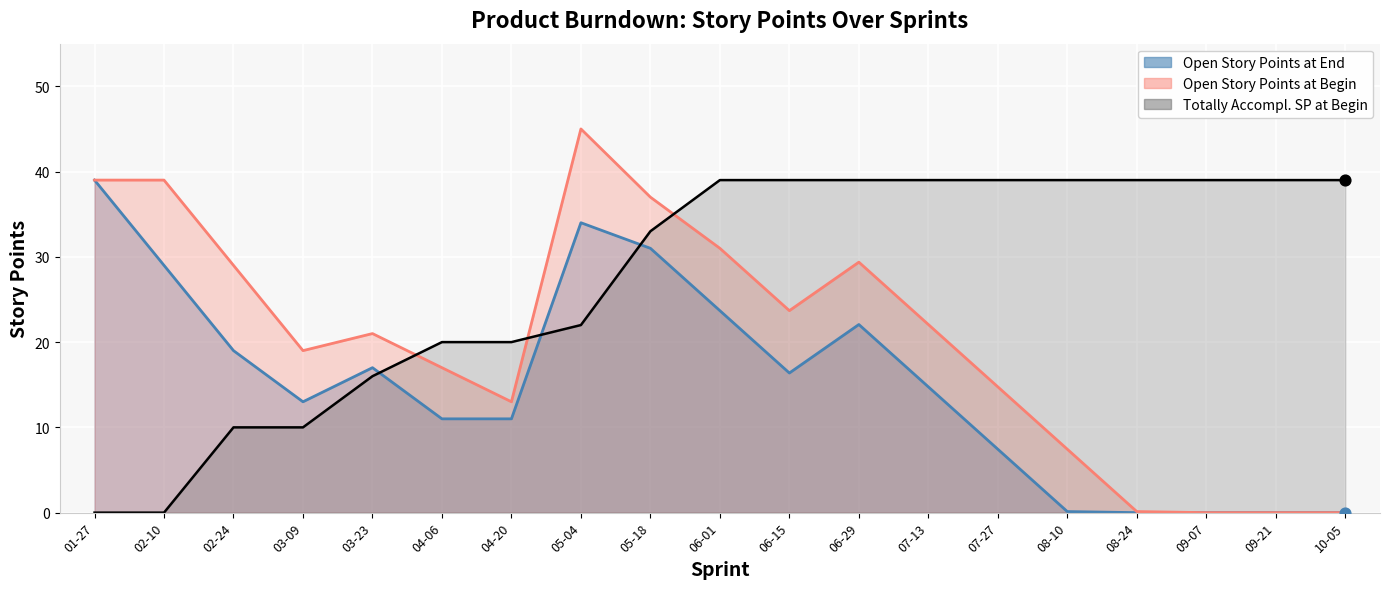

Is the value of Totally Accompl. SP at Begin at 04-06 greater than the value of Open Story Points at Begin at 04-20?

Yes